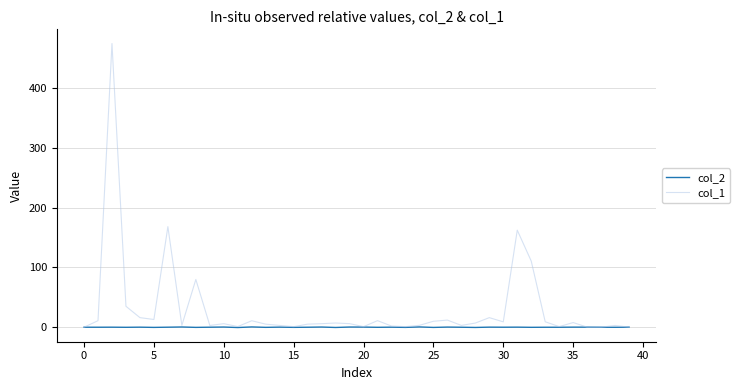

Which series has the widest spread of values?

col_1